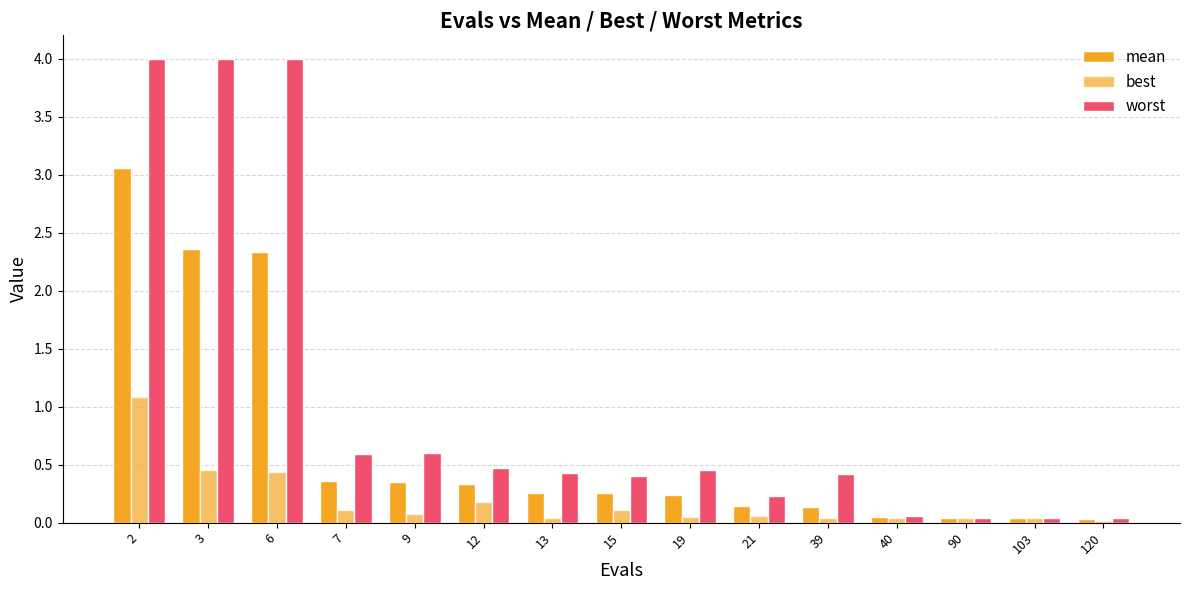

What is the total value across all series at 19?

0.7